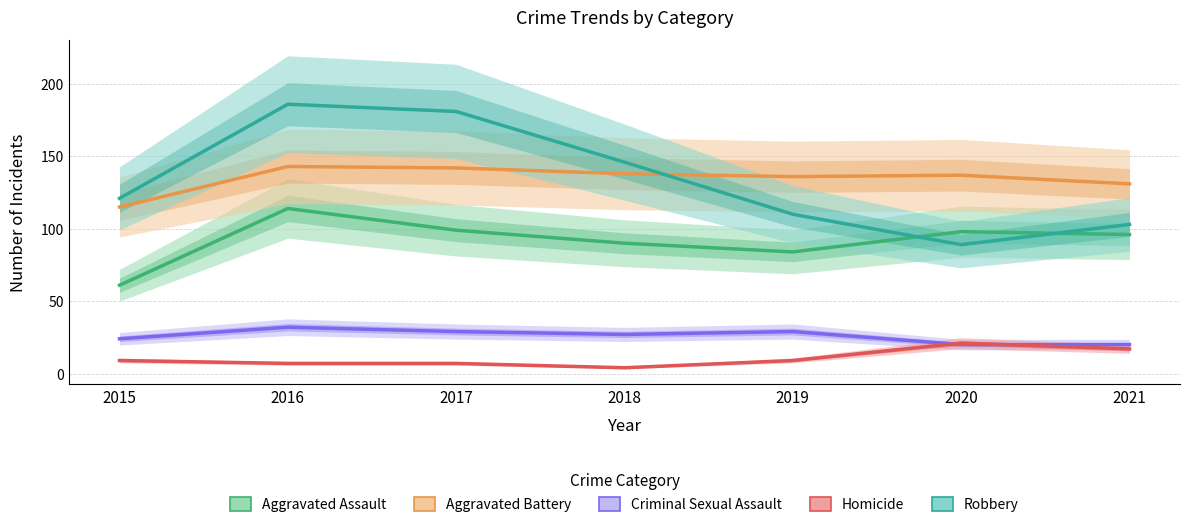

How many data points in Aggravated Battery are above 137?

3